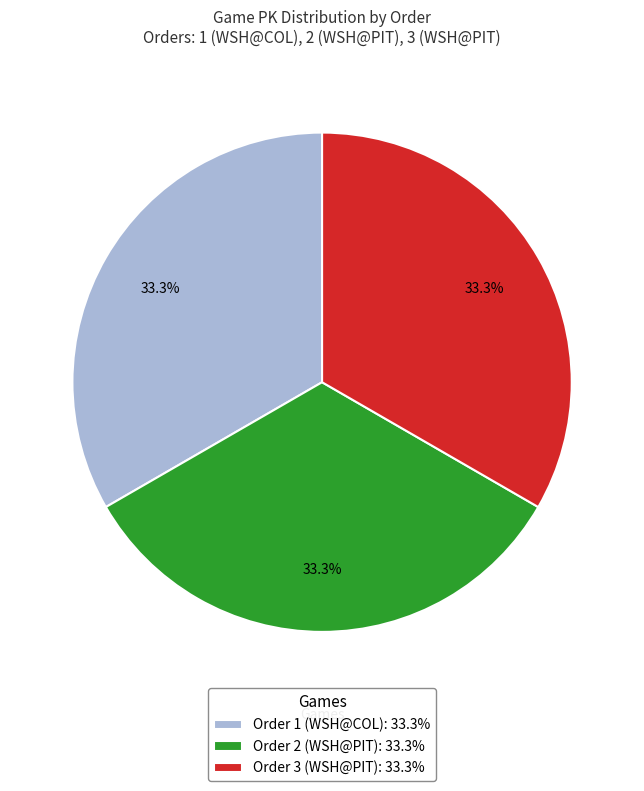

What is the ratio of the value at Order 3 (WSH@PIT): 33.3% to the value at Order 2 (WSH@PIT): 33.3%?

1.0